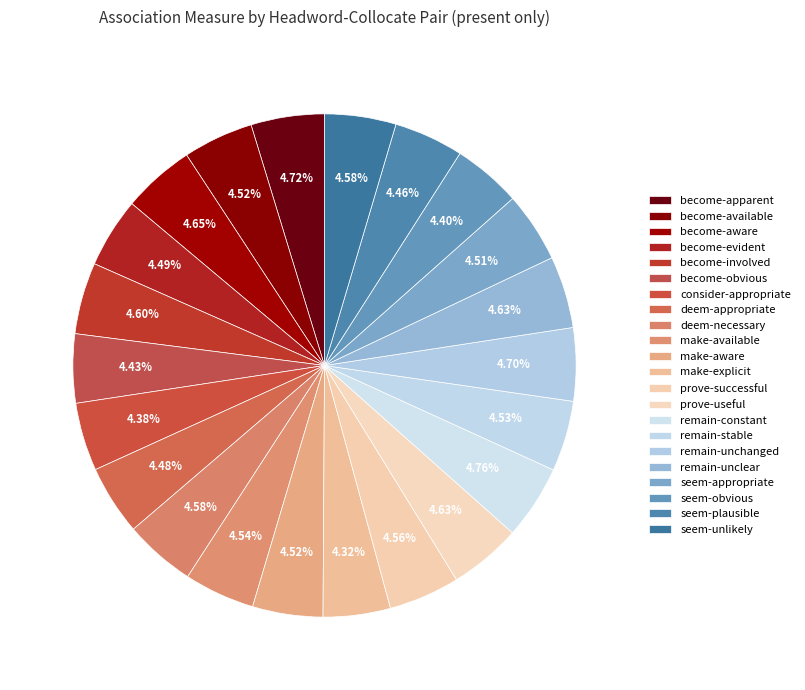

What is the smallest slice in the pie chart?

make-explicit